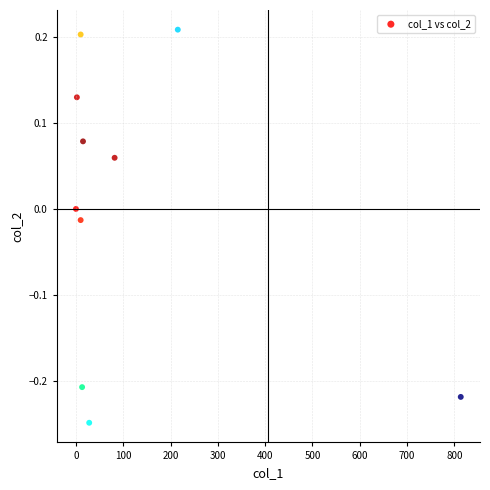

What is the range of X values (max minus min)?

813.8